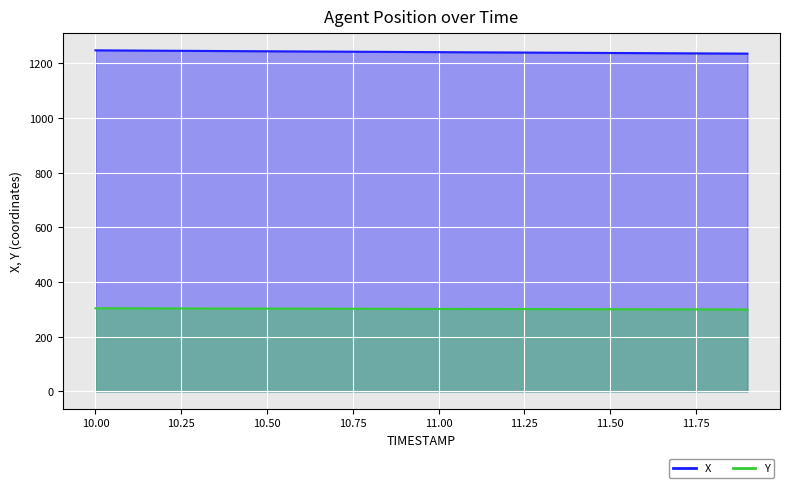

What is the label of the 3rd point from the left?

10.2